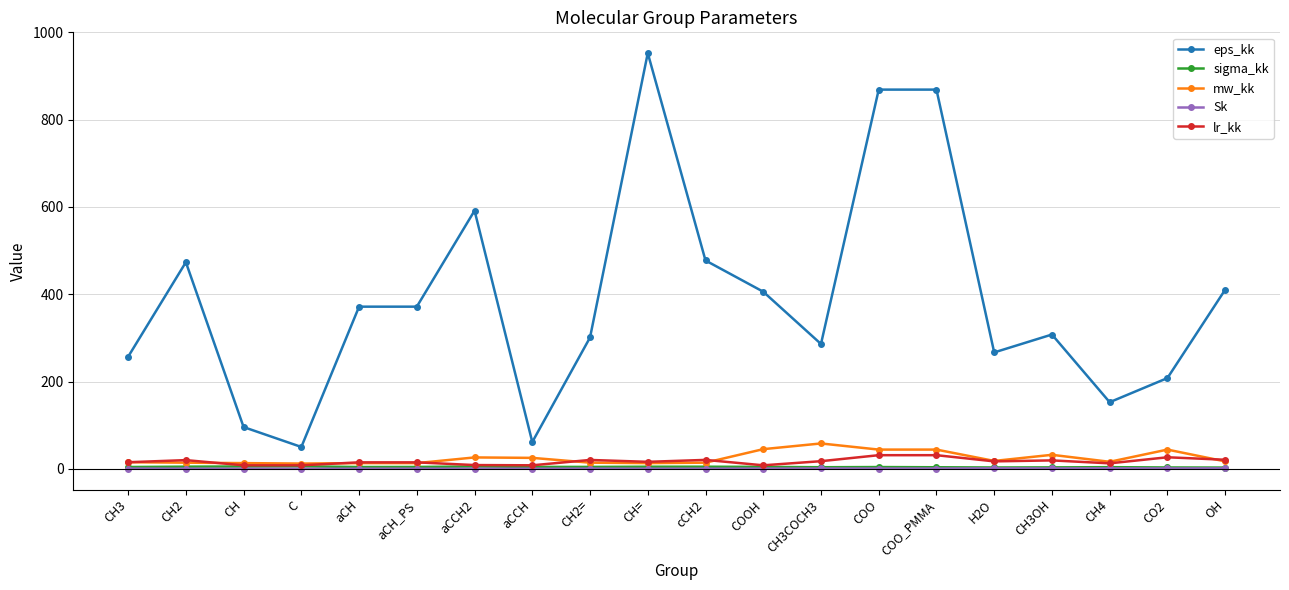

What is the value of the Sk point at the 7th from the left?

0.2